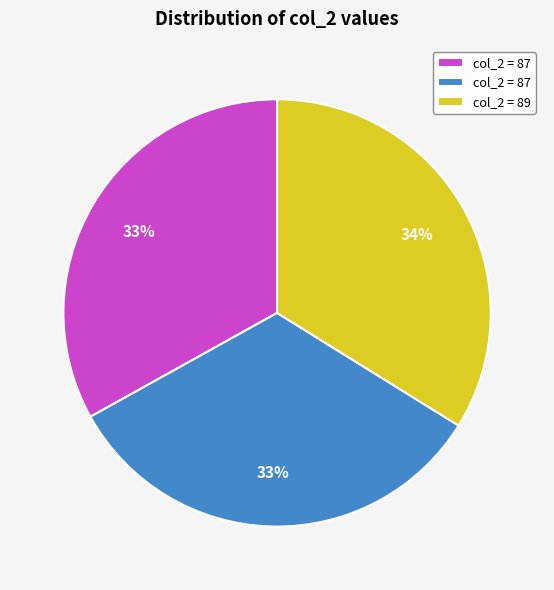

To the nearest percent, what is the difference between the largest and smallest slice percentages?

1%